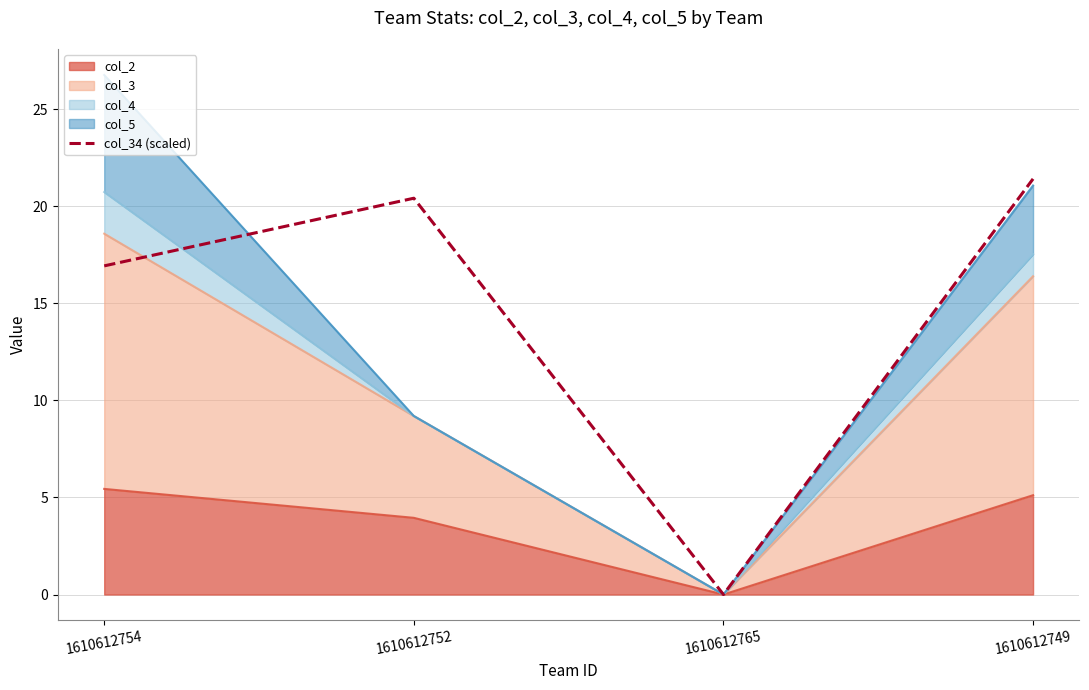

What is the average value?

14.7